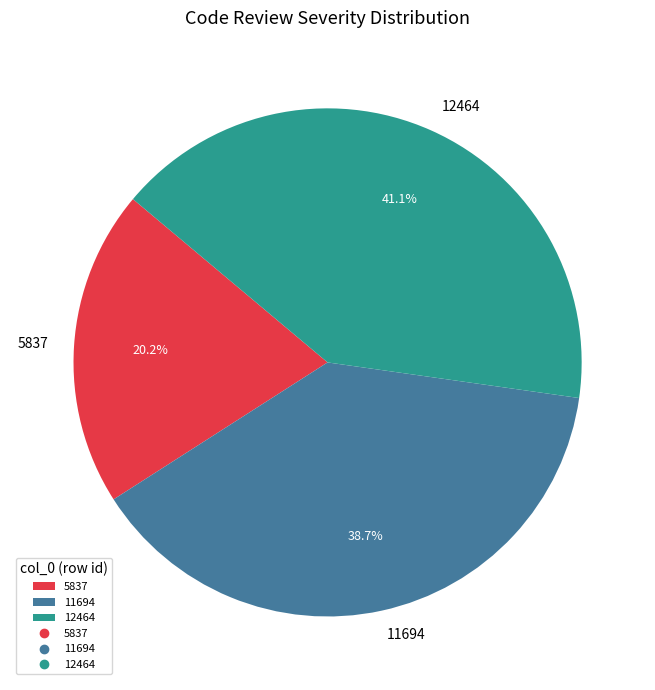

Which slice is the largest?

12464